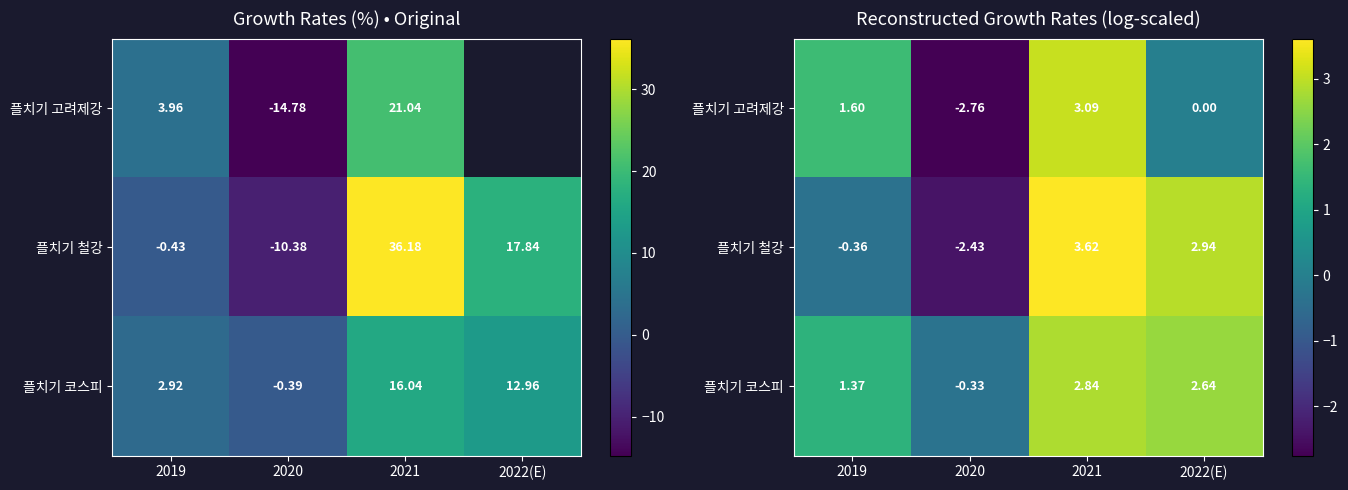

Which has a higher value, 2020 or 2022(E)?

2022(E)